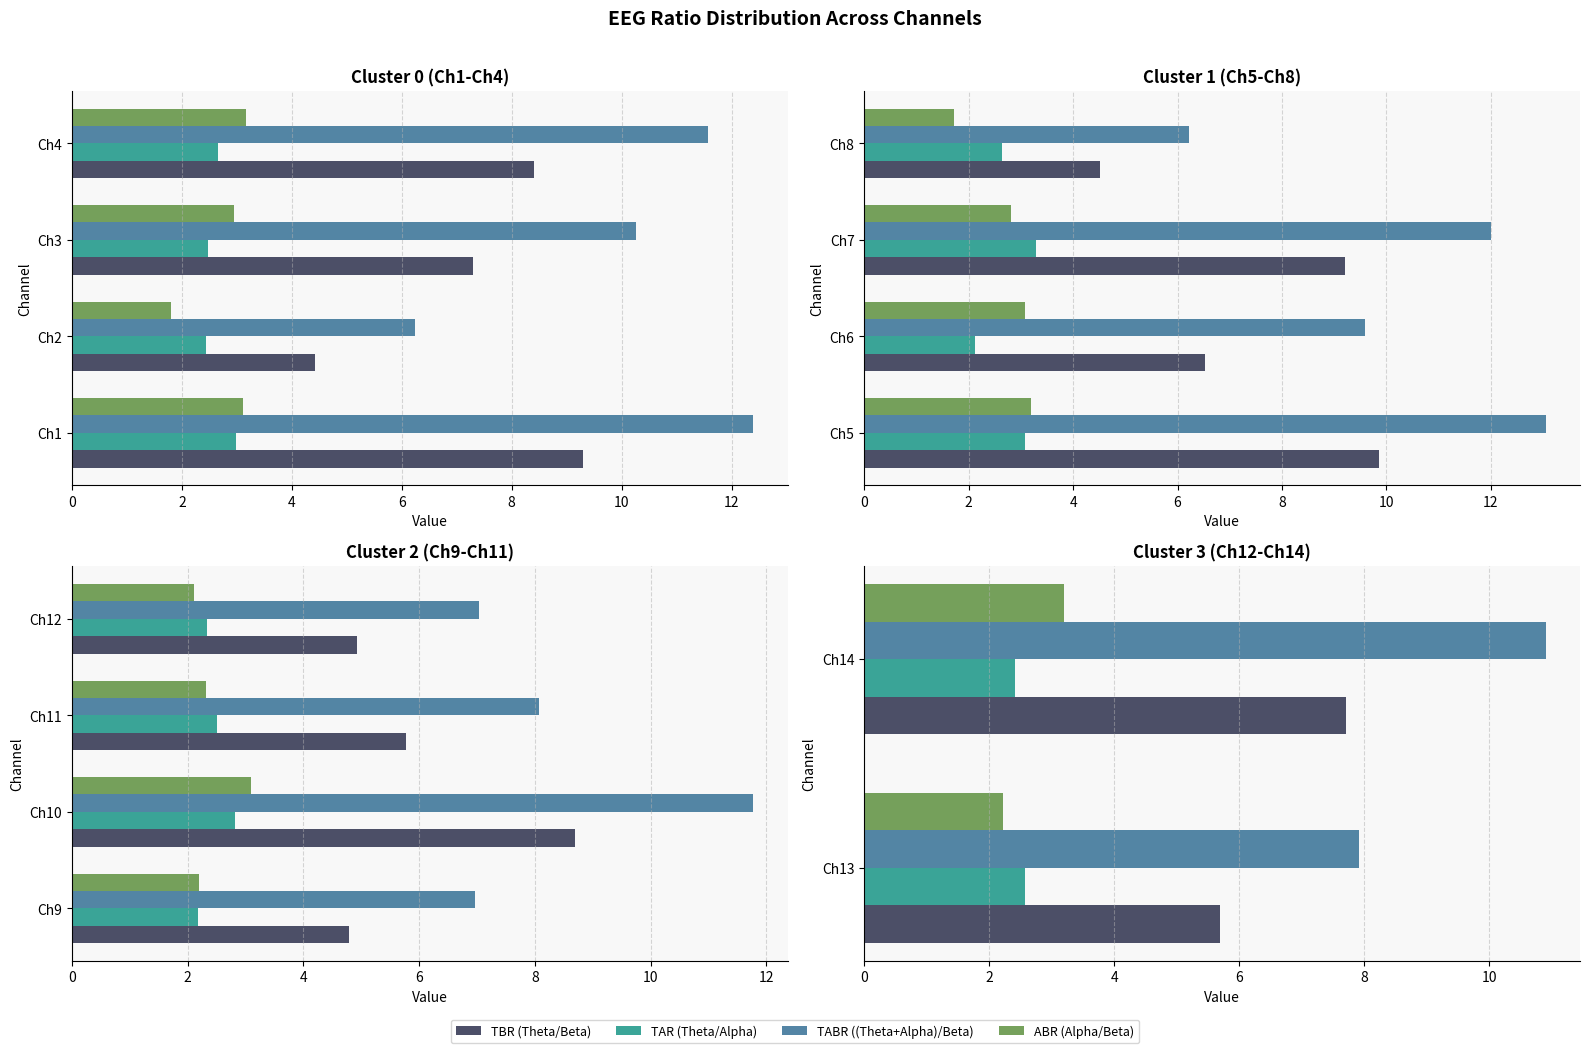

Read the TAR (Theta/Alpha) value at Ch14.

2.4